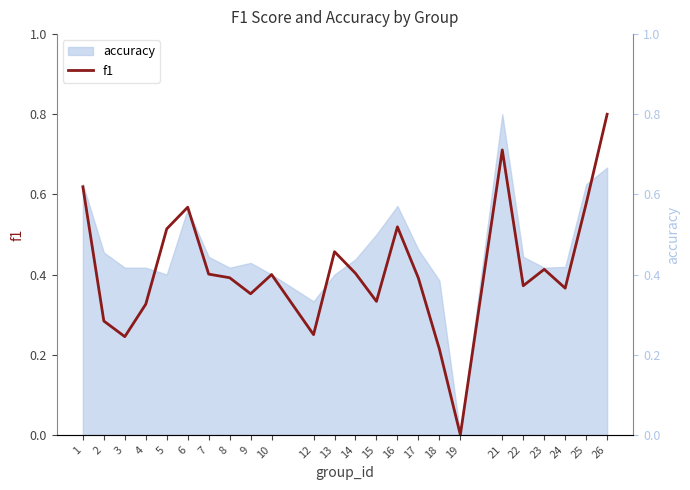

How many values exceed 0?

23